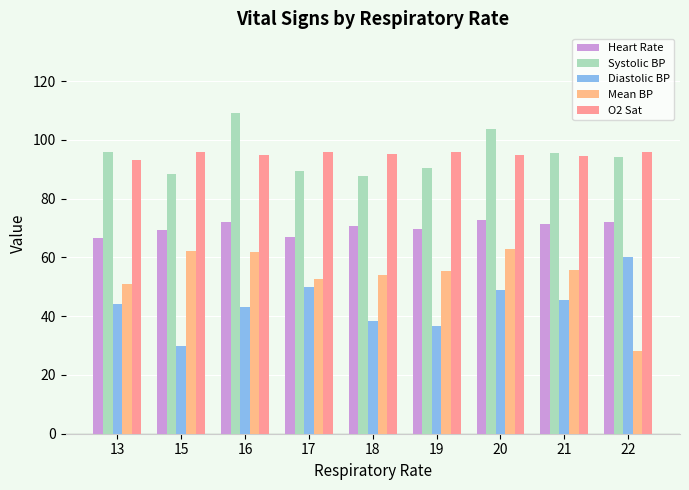

Which series has the largest range (max minus min)?

Mean BP